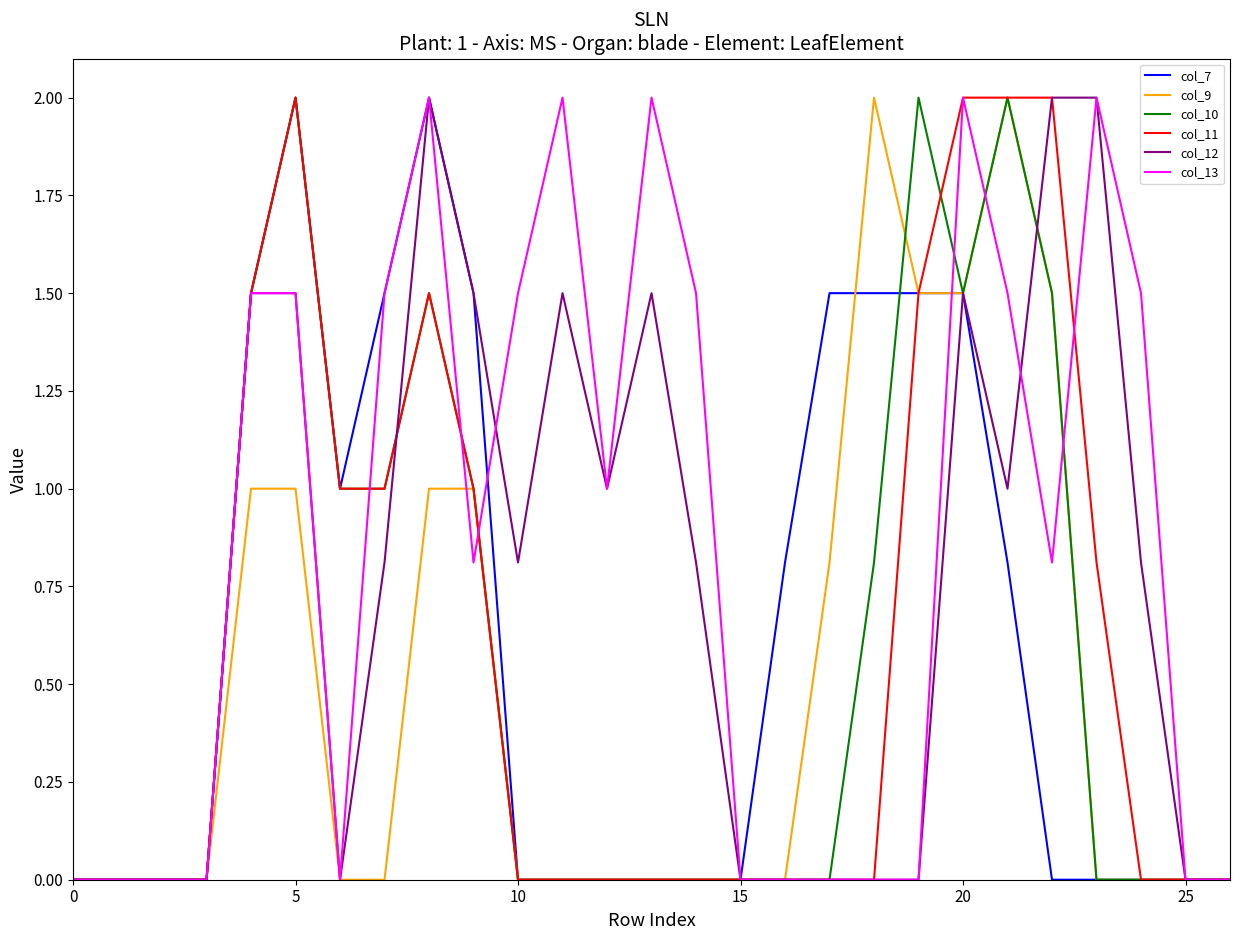

How many distinct data groups are displayed?

6